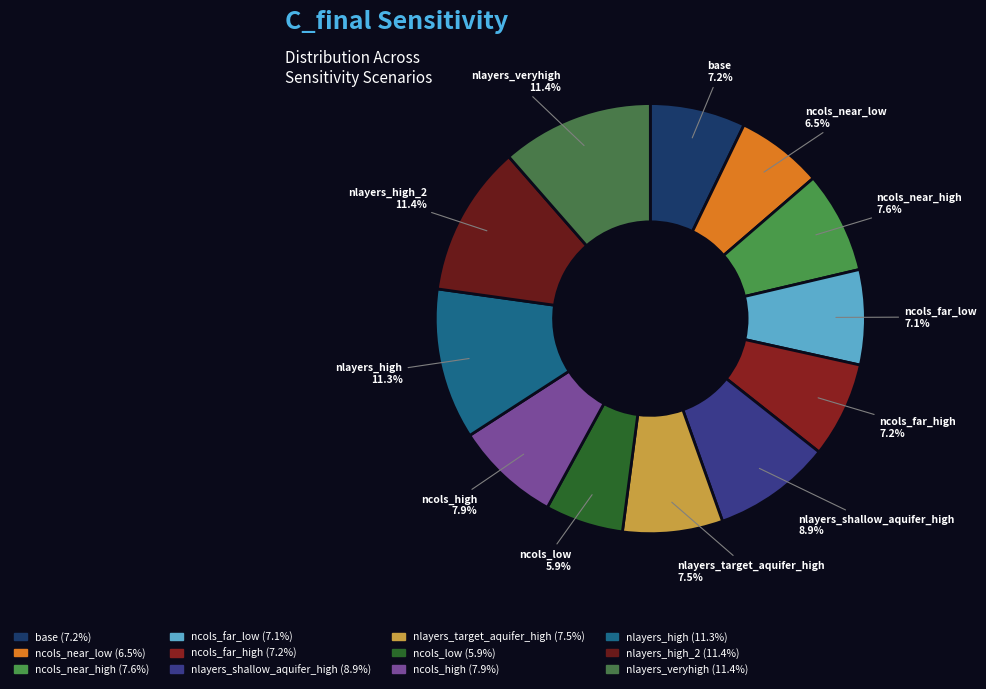

Does ncols_far_low represent more than half of the total?

No